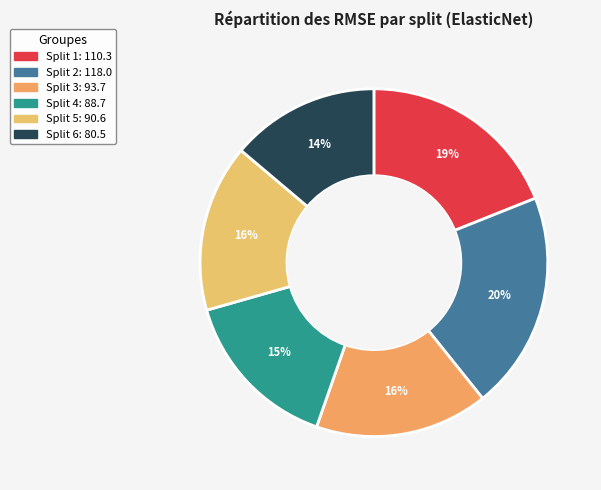

What percentage is the Split 5 slice, to the nearest percent?

16%